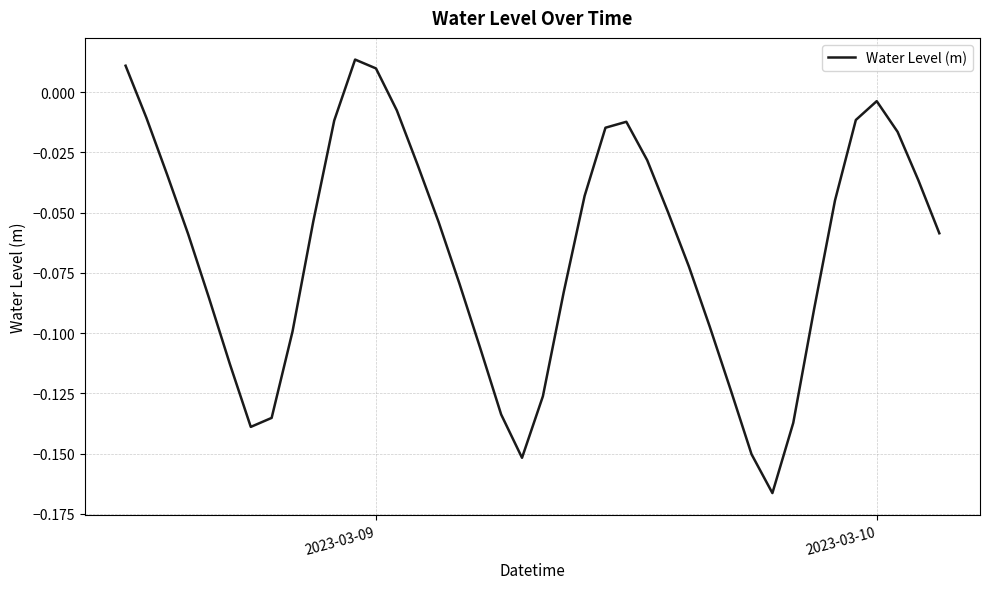

Does the chart have visible grid lines?

Yes